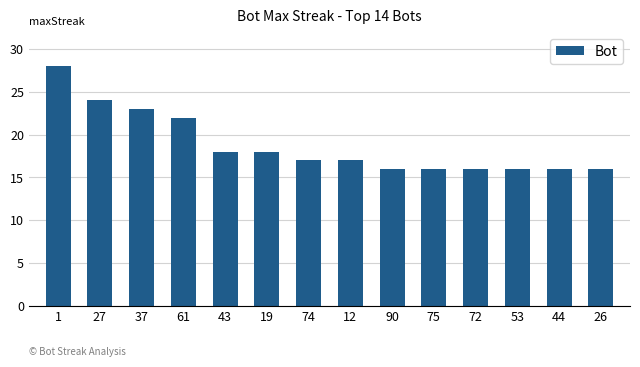

At which label is the value closest to 22?

61